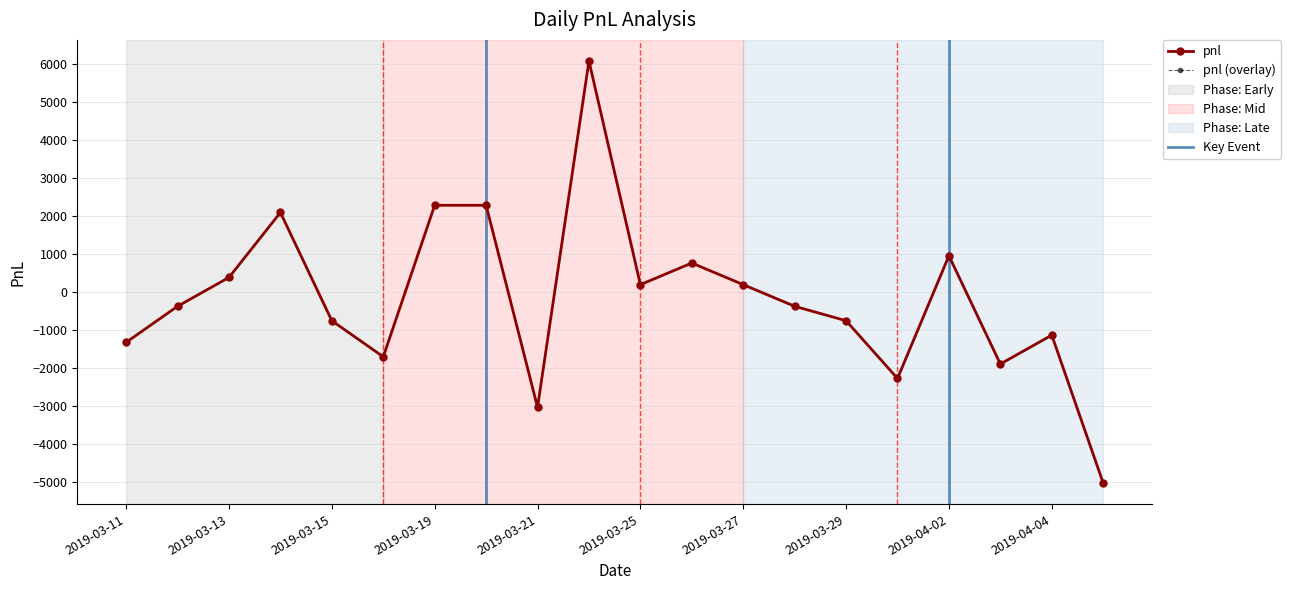

At which label does the data first exceed -380?

2019-03-13